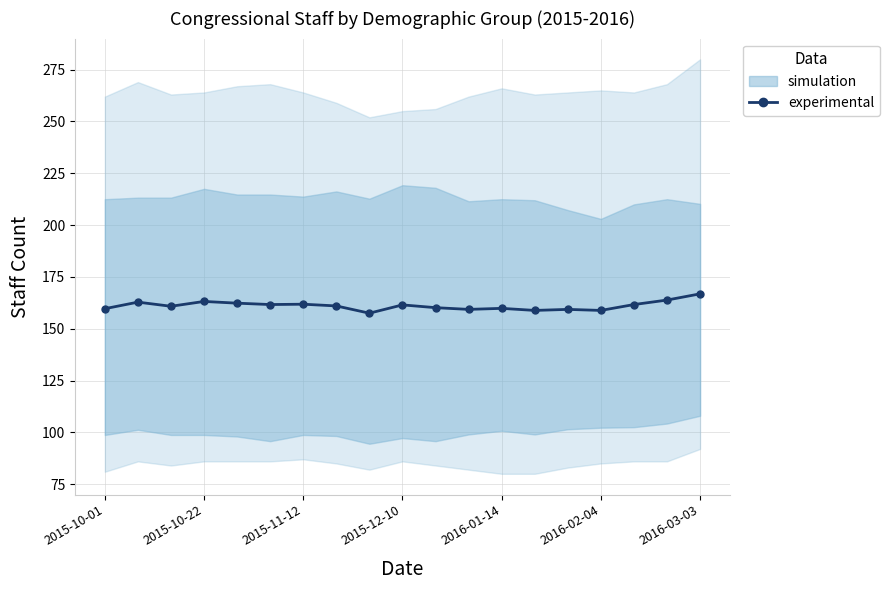

True or false: the data has more than 1 interior local peaks.

True